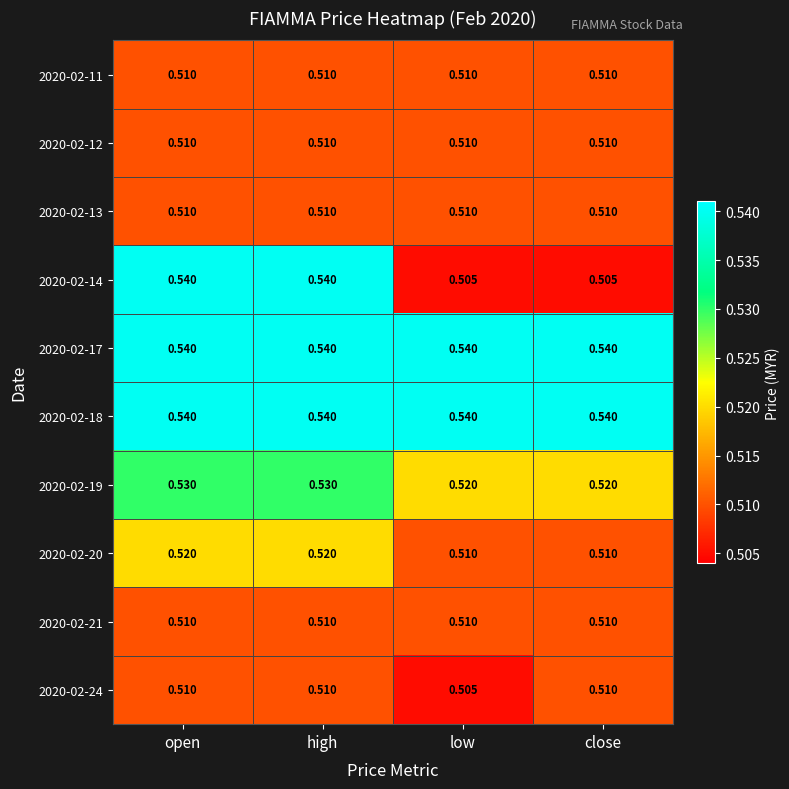

Where is 2020-02-24 nearest to the value 0?

low